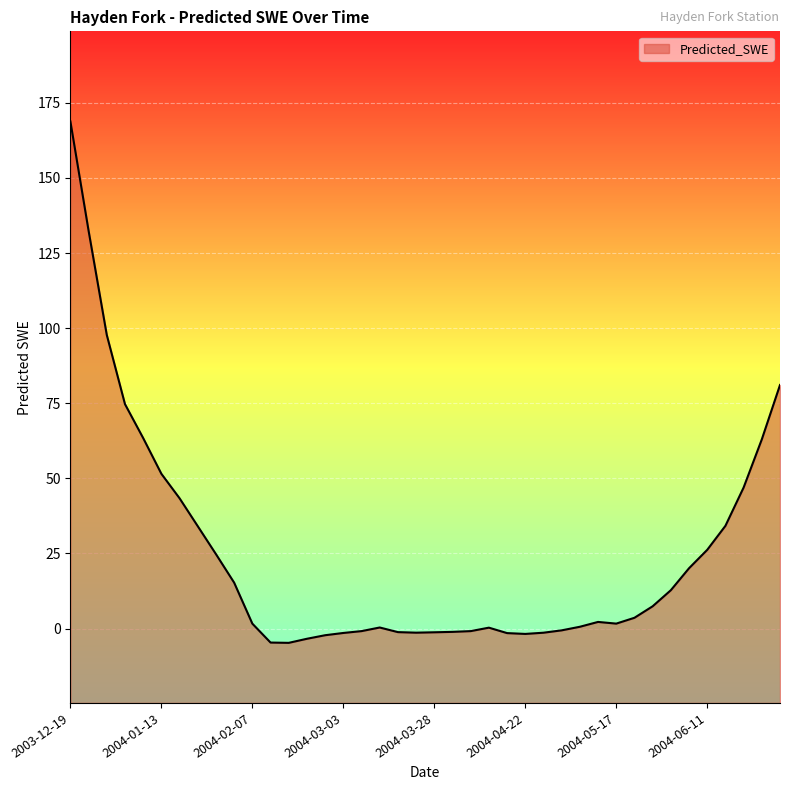

At which label does the data first exceed 2?

2003-12-19